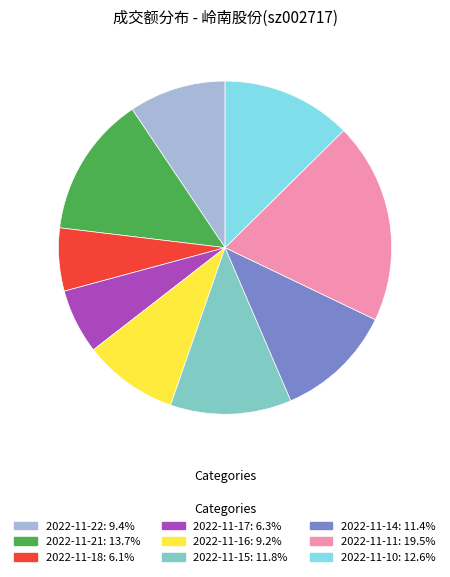

True or false: 2022-11-14 accounts for 1% of the total.

False